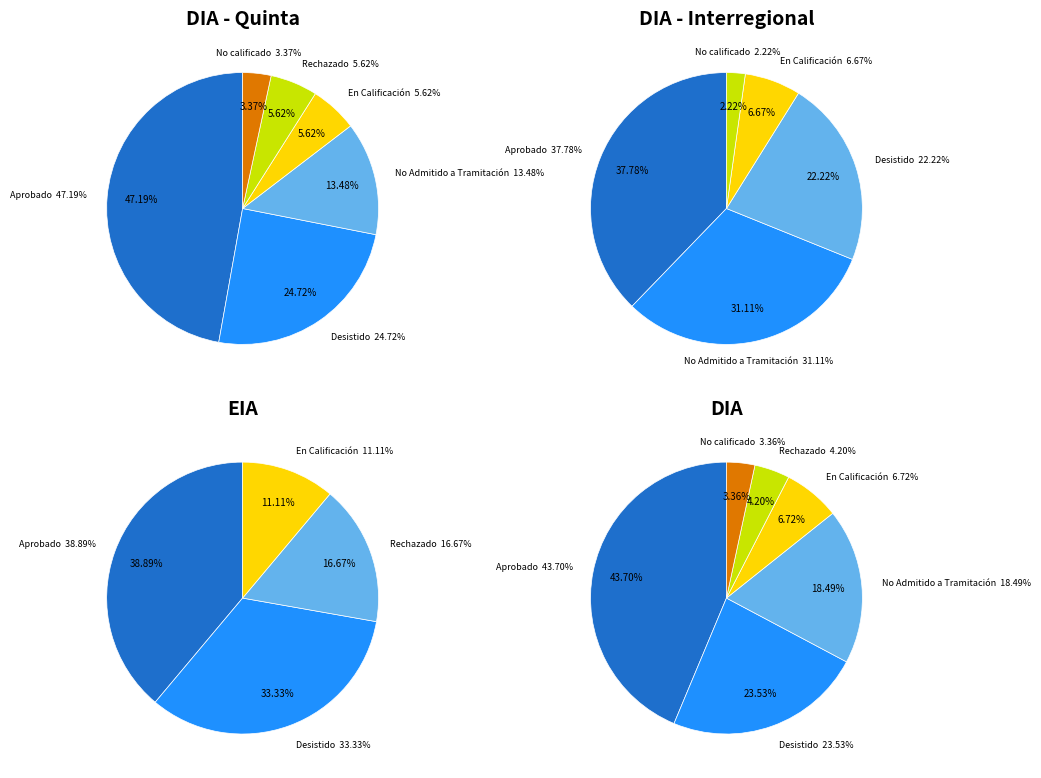

Does EIA account for over 50% of the chart?

No